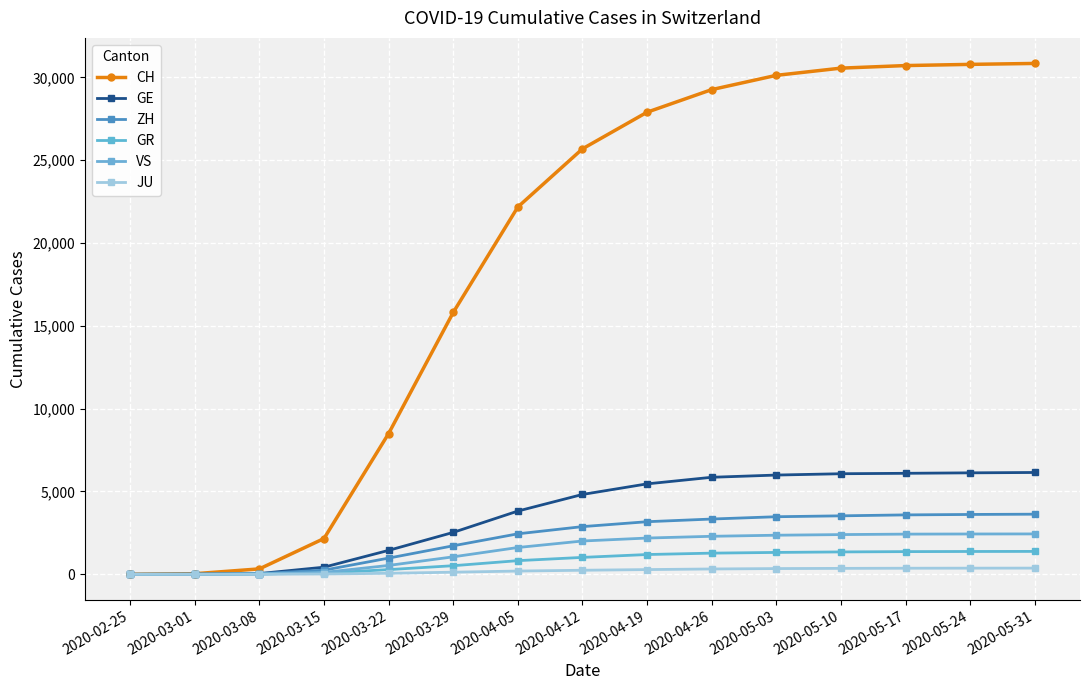

At which category is the sum across all series the highest?

2020-05-31